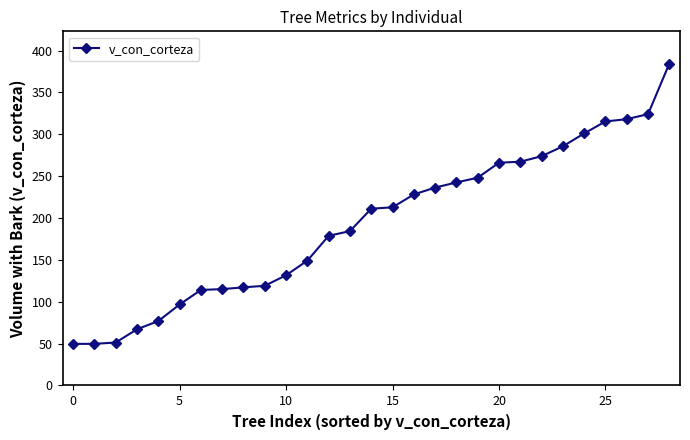

What is the greatest value displayed?

384.5